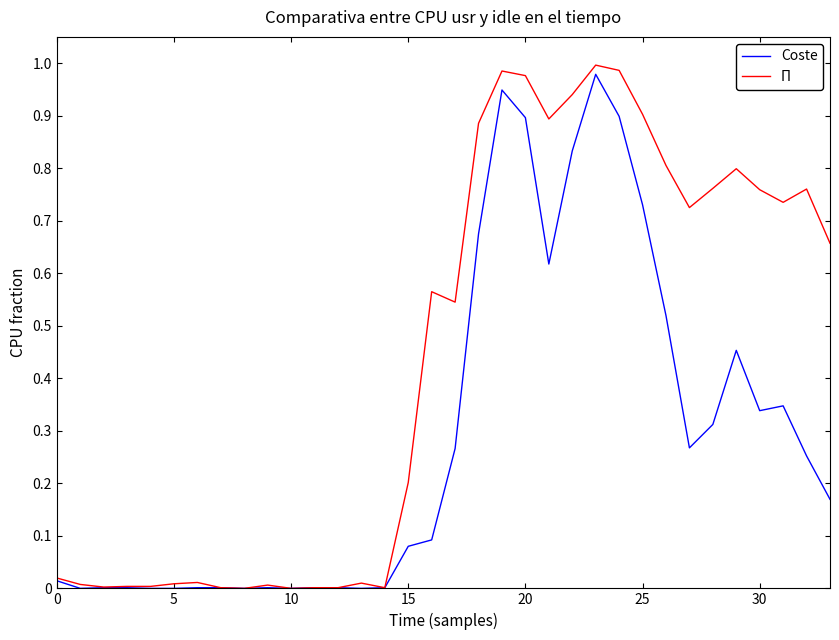

Which series has the widest spread of values?

Π